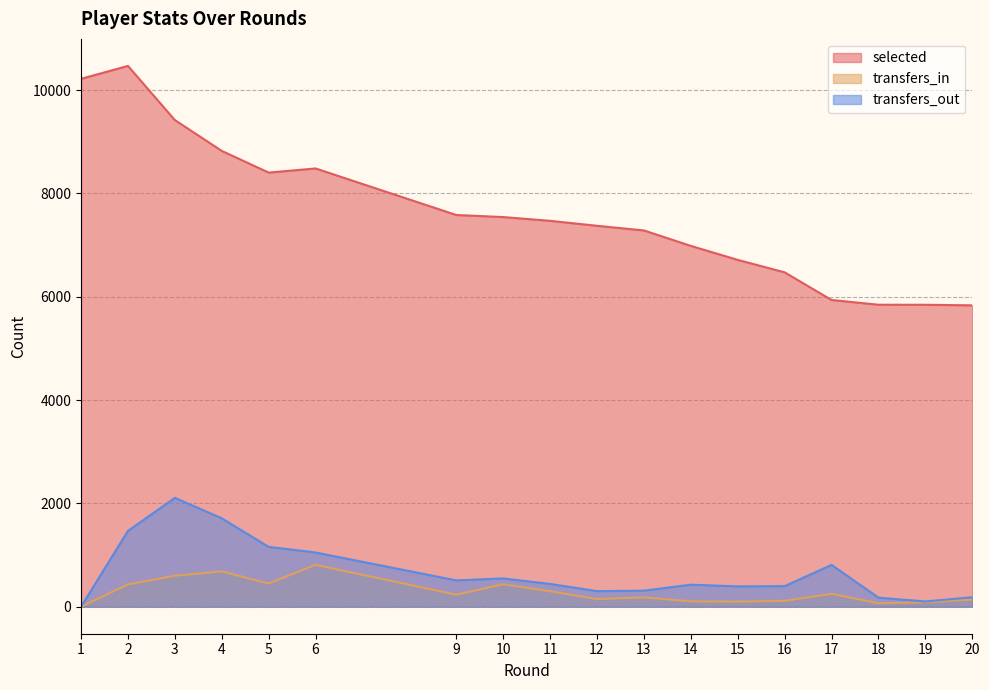

True or false: selected and transfers_out cross at least once.

False